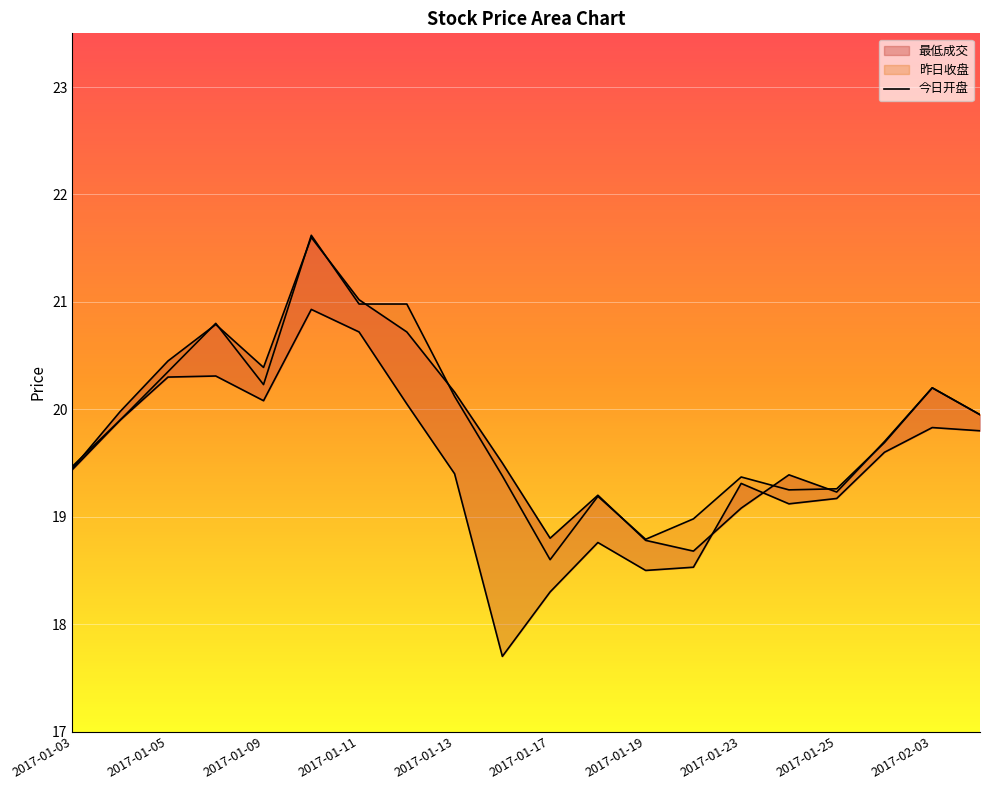

What value does the 昨日收盘 series have at 2017-01-13?

20.2